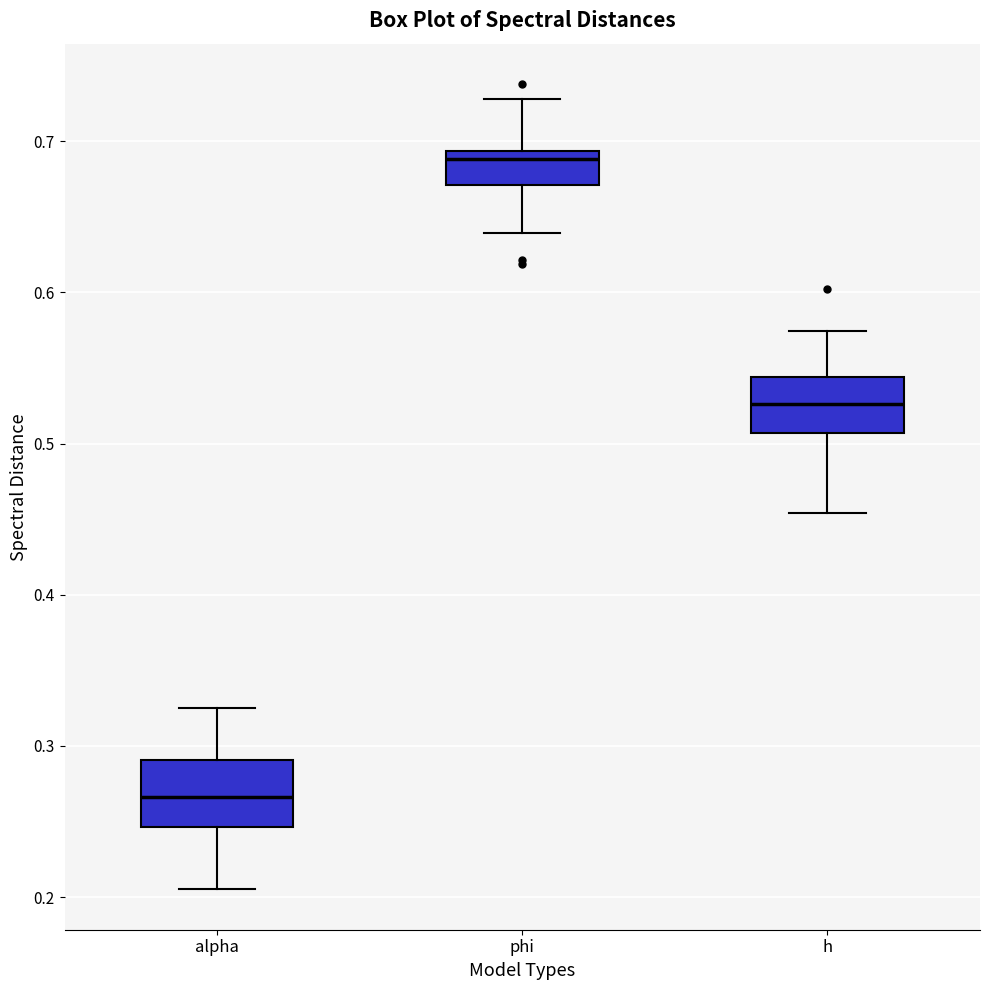

Reading left to right, read every box against the y-axis: the position of its median line, the range the box covers, and the ends of its whiskers. The values are not printed on the chart, so give them approximately, as read against the axis.

alpha: median 0.27, box 0.25 to 0.29, whiskers 0.21 to 0.33
phi: median 0.69 (just below the box's upper edge), box 0.67 to 0.69, whiskers 0.64 to 0.73
h: median 0.53, box 0.51 to 0.54, whiskers 0.45 to 0.57